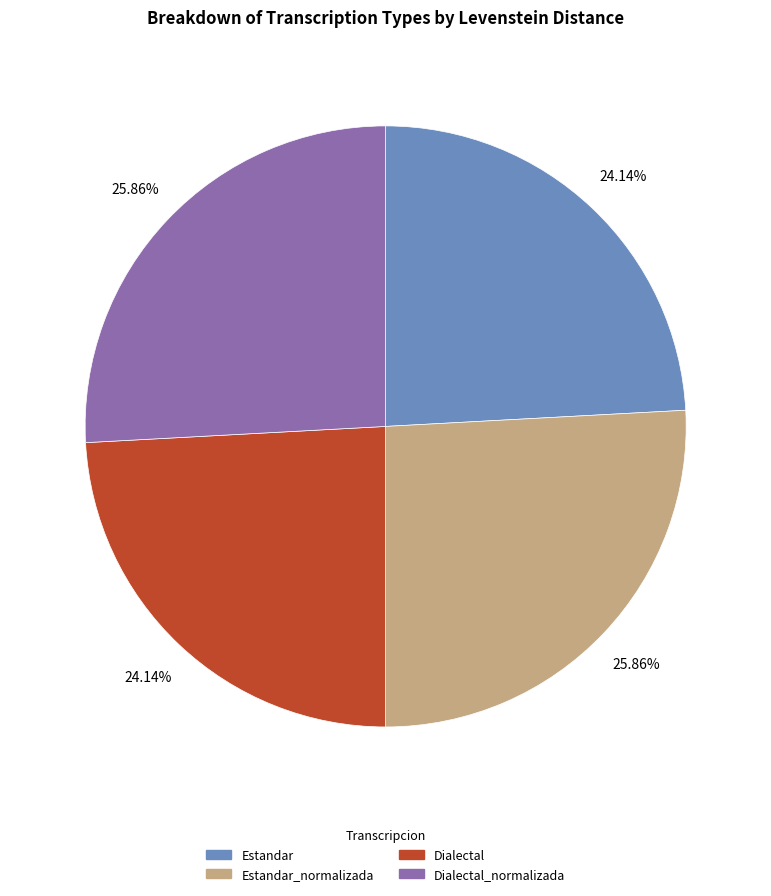

Combined, what portion of the pie is Dialectal_normalizada and Estandar?

50.0%